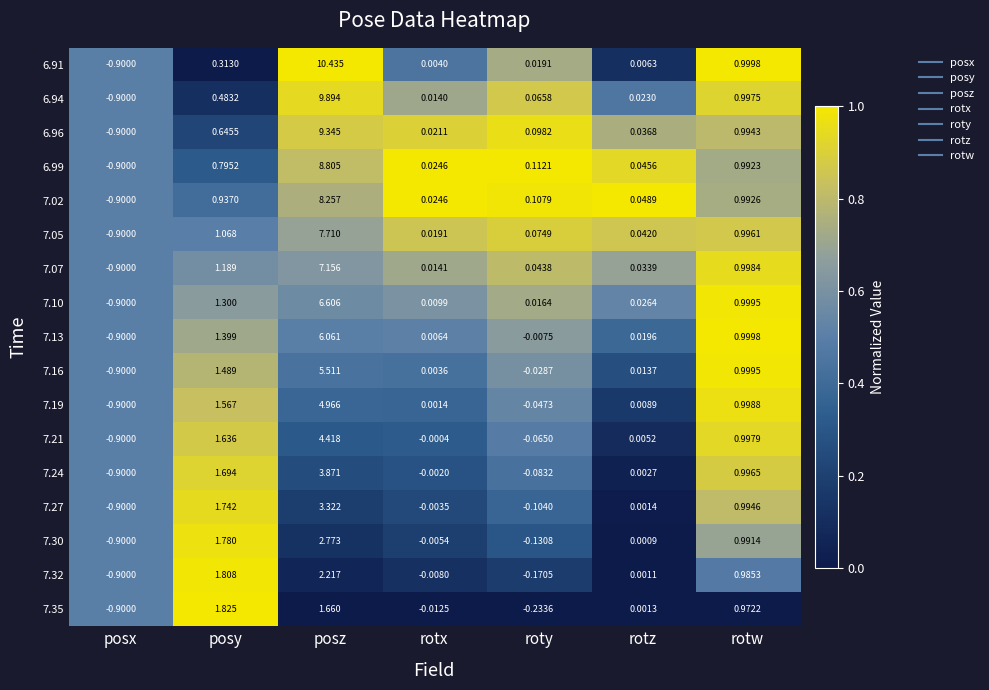

At which category is the sum across all series the highest?

posz